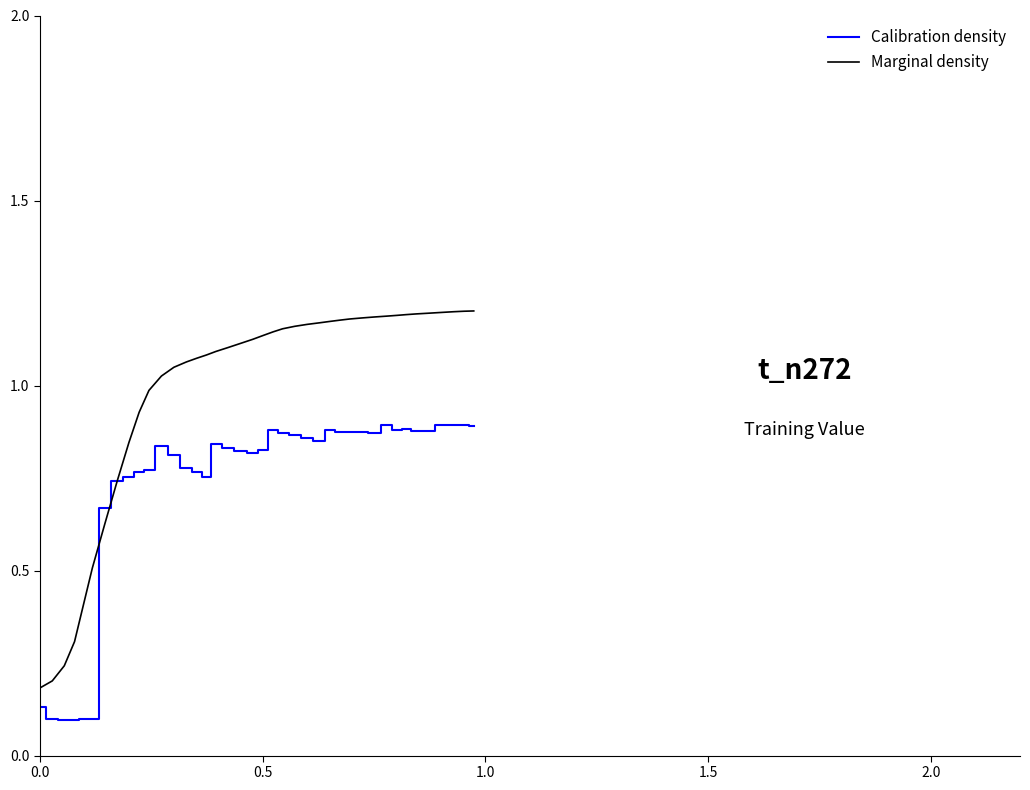

What are all the series names shown in the legend?

Calibration density, Marginal density